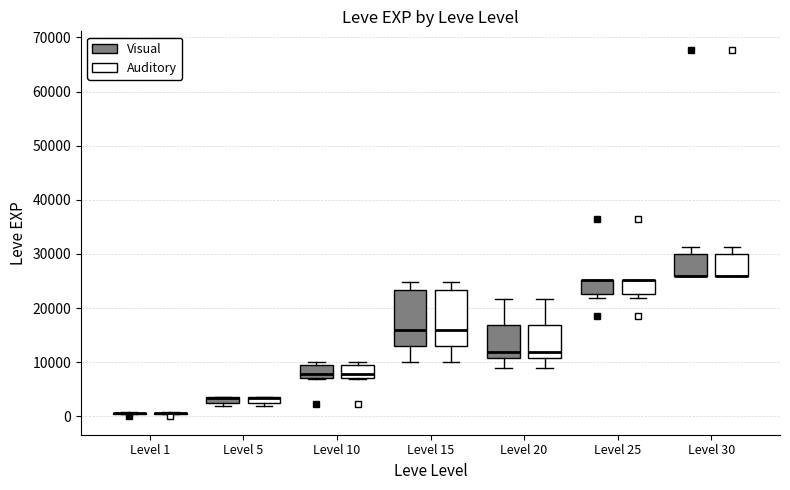

Where is the upper edge of the box for Level 5 (Visual) on the y-axis? The values are not printed on the chart, so give them approximately, as read against the axis.

4000